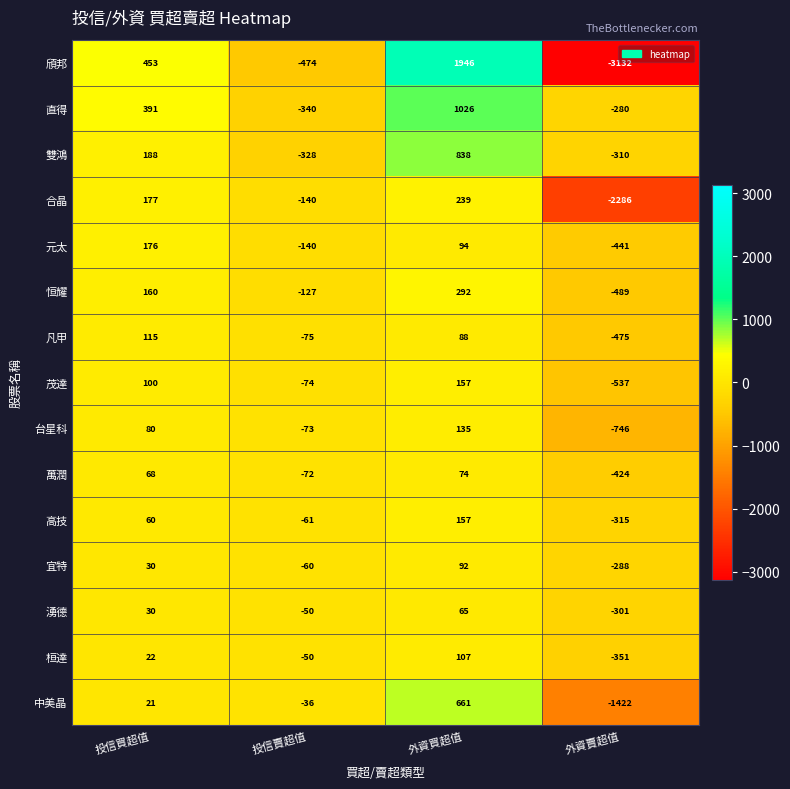

Between 投信買超值 and 外資賣超值, which series saw the biggest shift?

頎邦